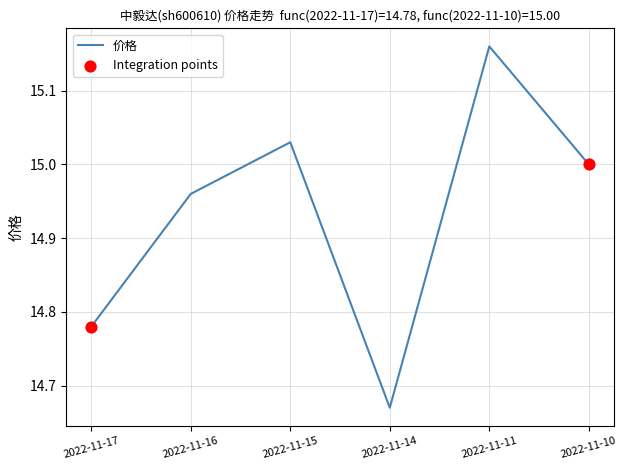

What is the change in value from 2022-11-15 to 2022-11-11?

+0.1